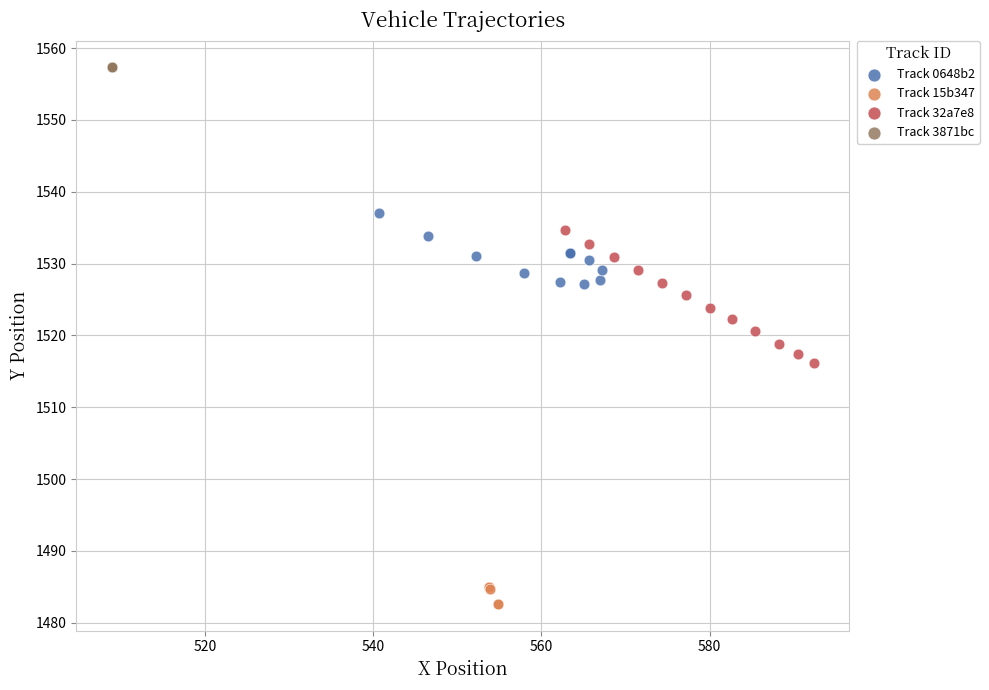

Which series reaches the minimum Y coordinate?

Track 15b347